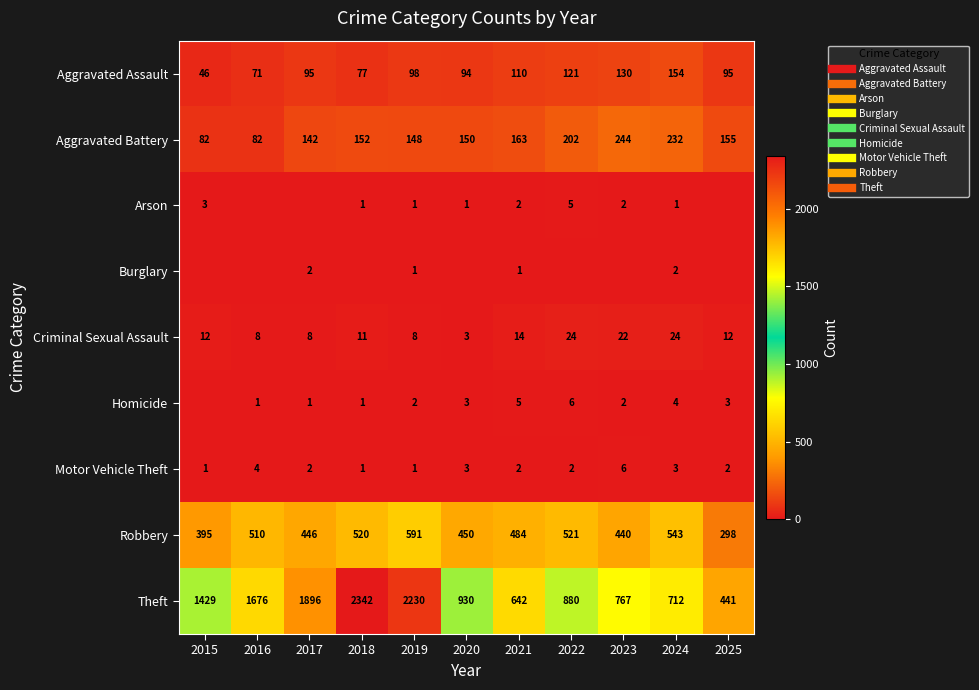

What is the approximate value of Criminal Sexual Assault at 2016, to the nearest 5?

10